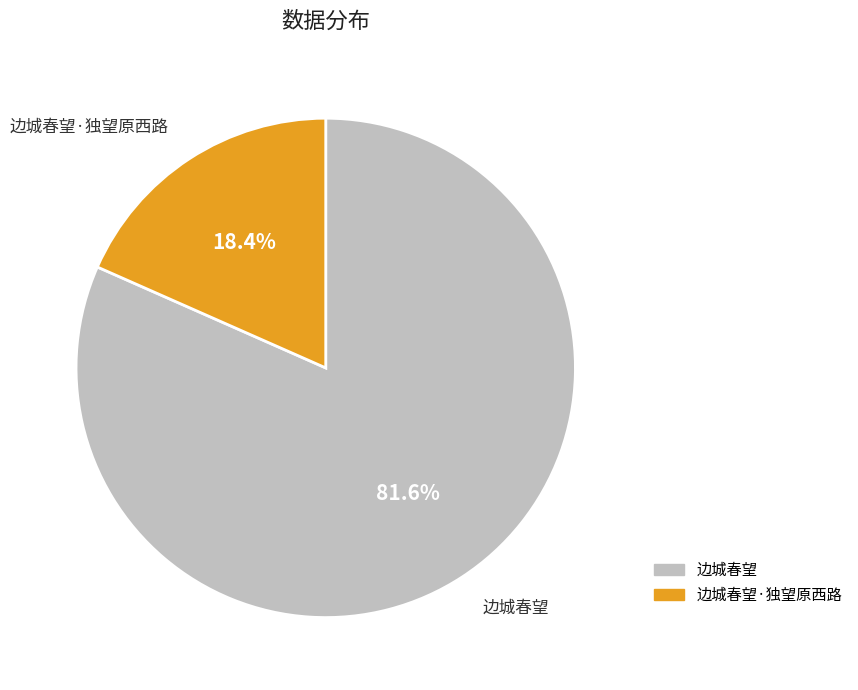

Does any single category account for the majority?

Yes